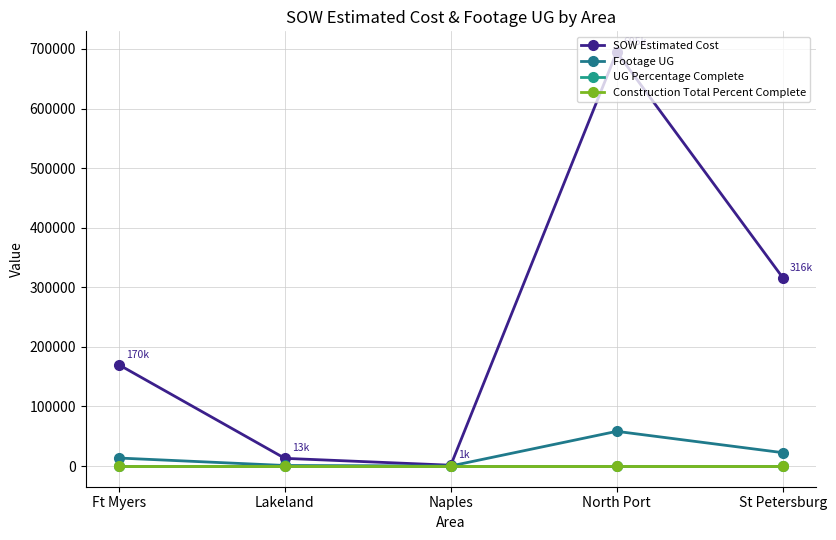

True or false: Footage UG and Construction Total Percent Complete cross at least once.

False